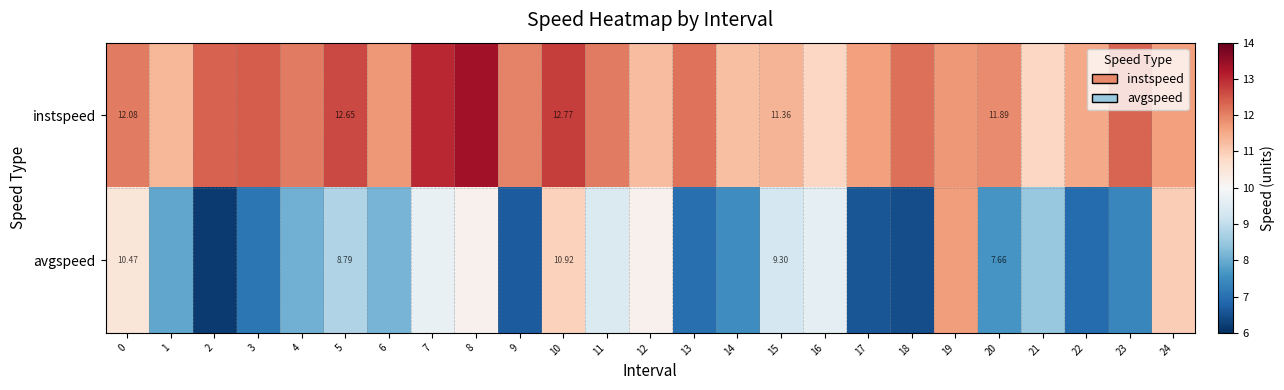

How many data points in row_1 are above 8?

14